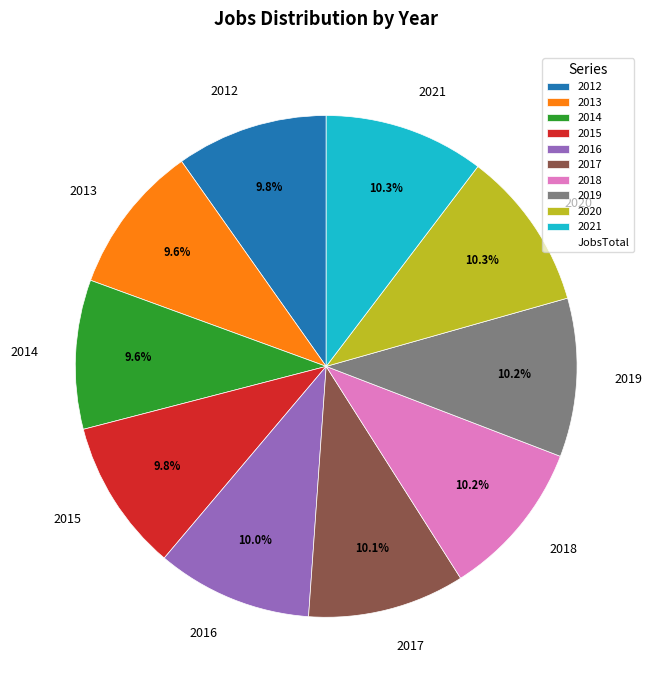

Count the number of slices in the pie.

10